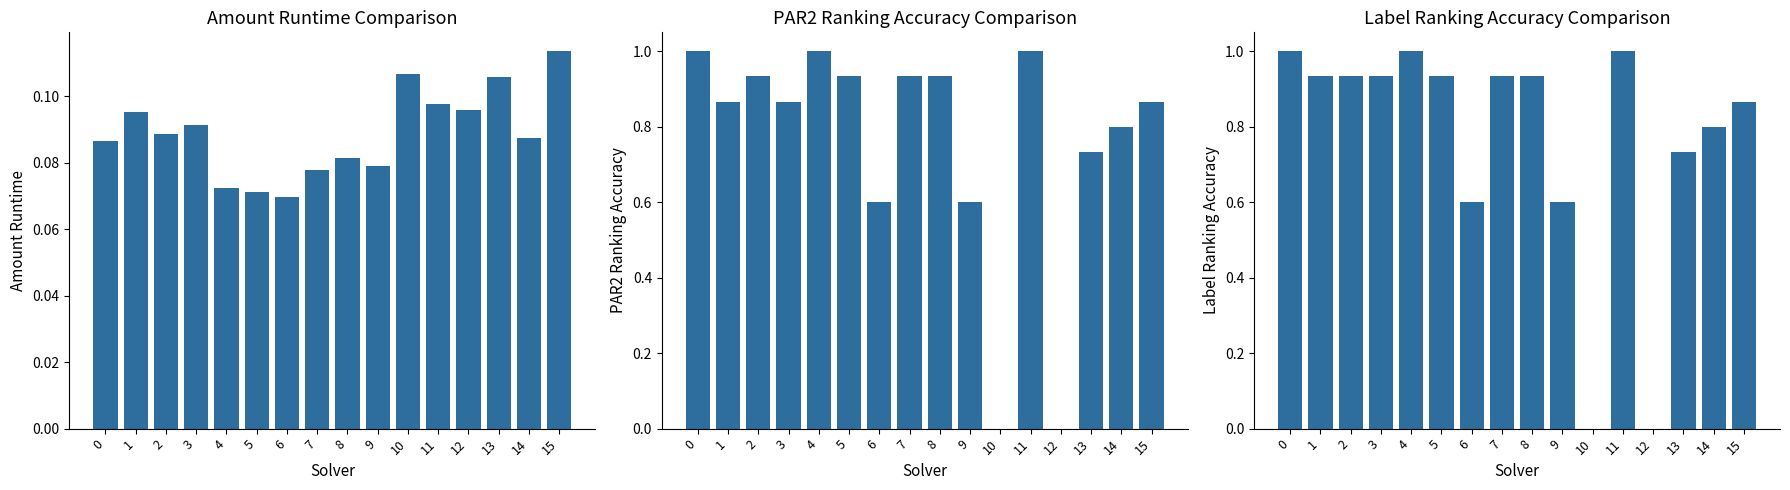

Reading left to right, transcribe all the data shown in this chart.

amount_runtime: 0.1	0.1	0.1	0.1	0.1	0.1	0.1	0.1	0.1	0.1	0.1	0.1	0.1	0.1	0.1	0.1
par2_ranking_acc: 1.0	0.9	0.9	0.9	1.0	0.9	0.6	0.9	0.9	0.6	0.0	1.0	0.0	0.7	0.8	0.9
label_ranking_acc: 1.0	0.9	0.9	0.9	1.0	0.9	0.6	0.9	0.9	0.6	0.0	1.0	0.0	0.7	0.8	0.9